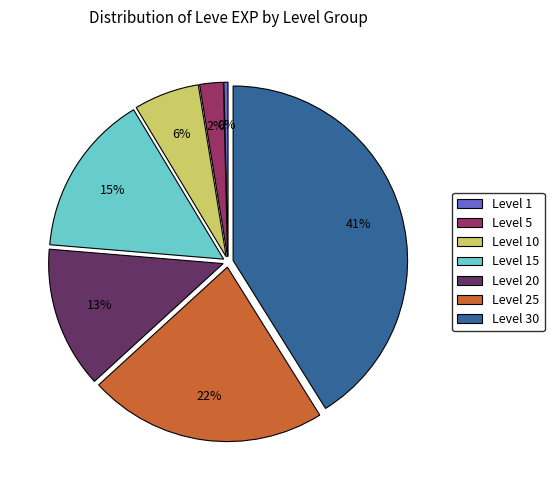

Does any single category account for the majority?

No